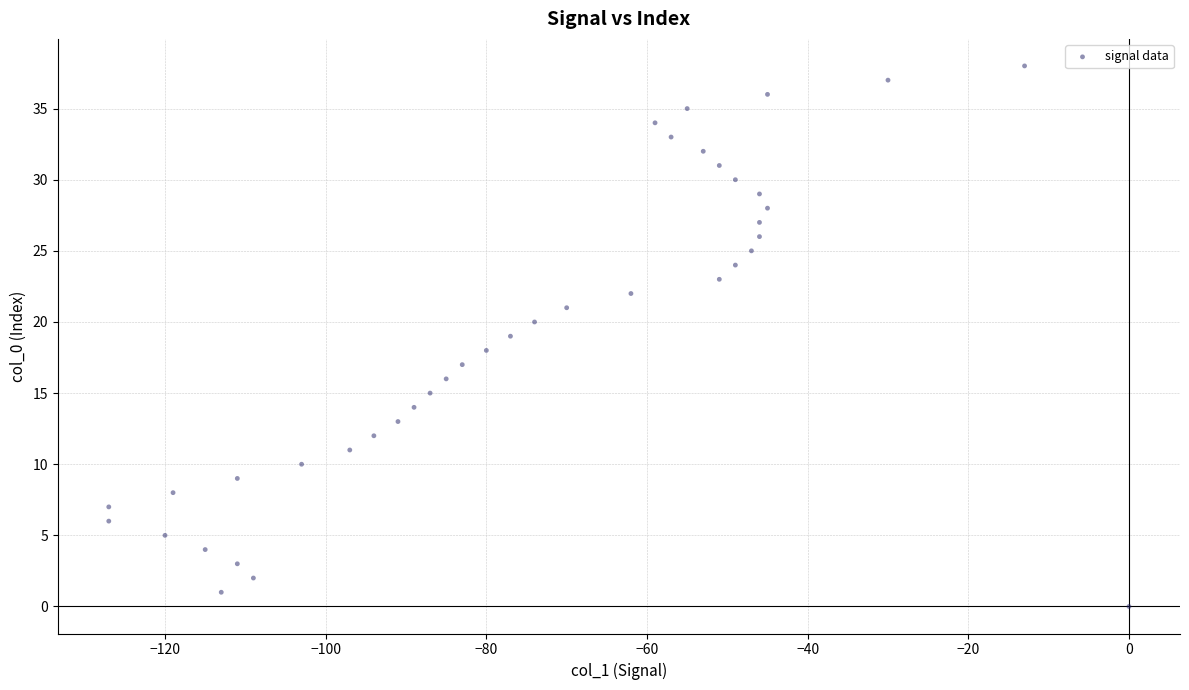

What is the range of Y values (max minus min)?

38